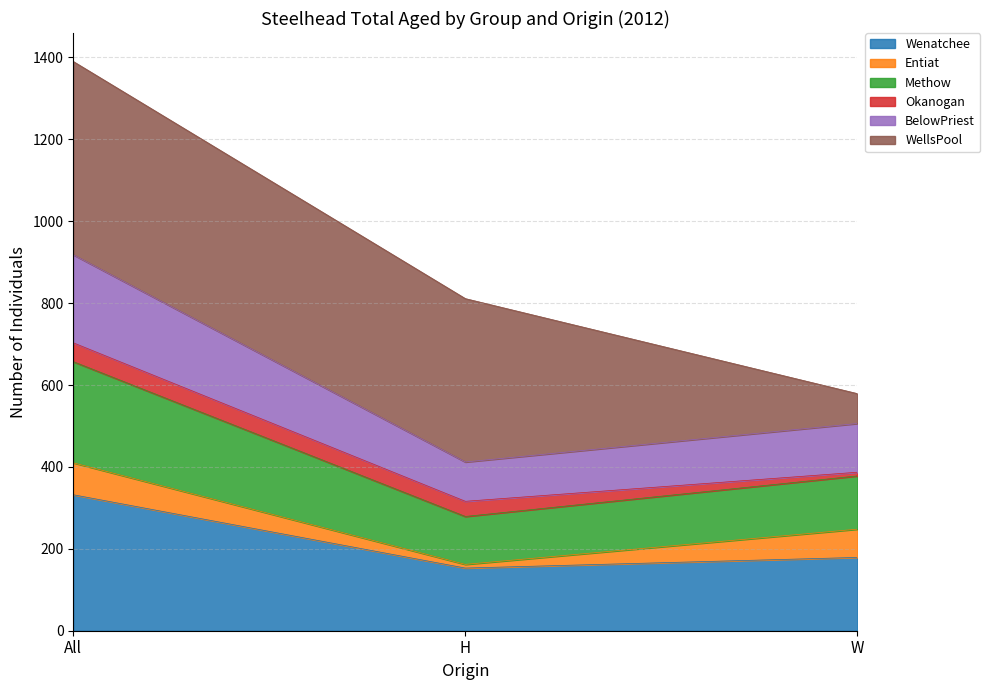

At which category is the sum across all series the highest?

All